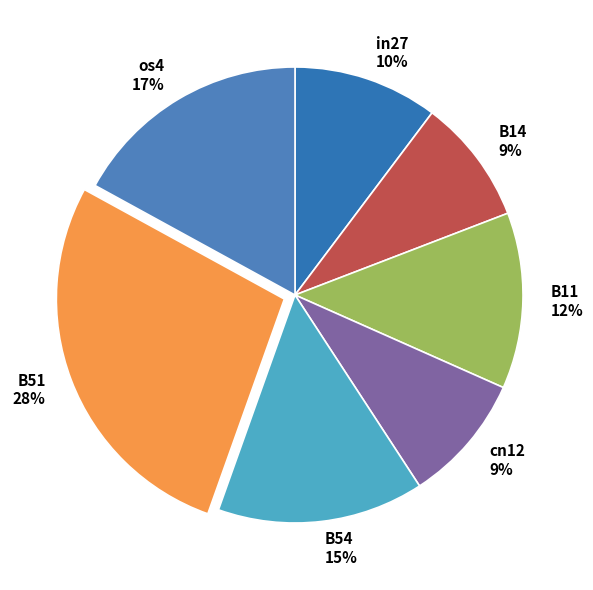

How many segments does this pie chart have?

7